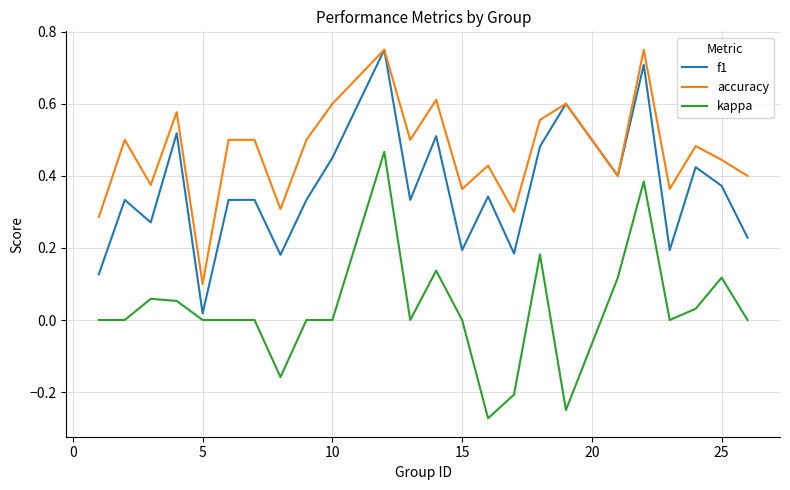

Is this an area chart (filled region under the line)?

No